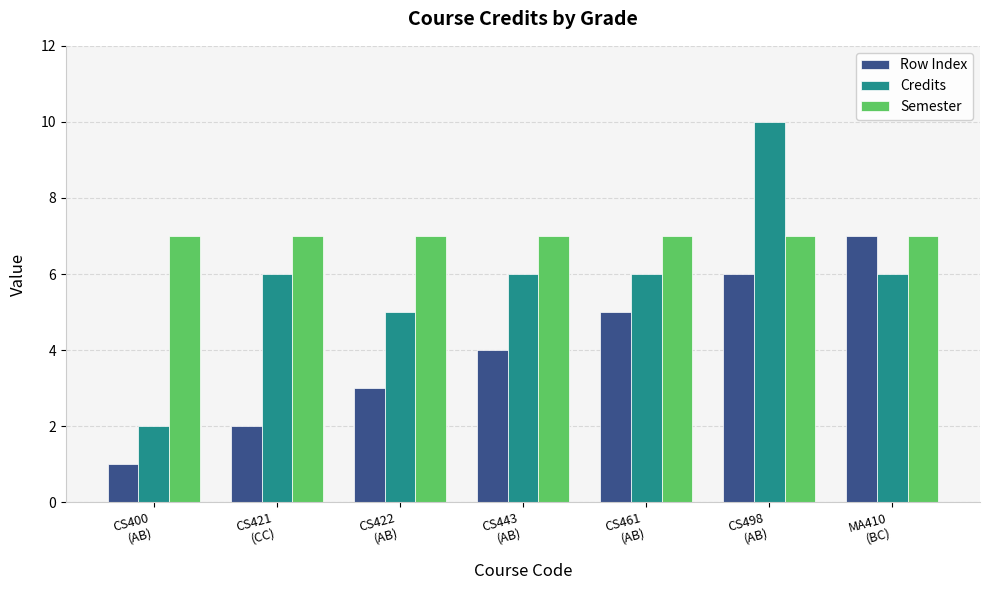

Rank the series by their average value, from lowest to highest.

Row Index, Credits, Semester